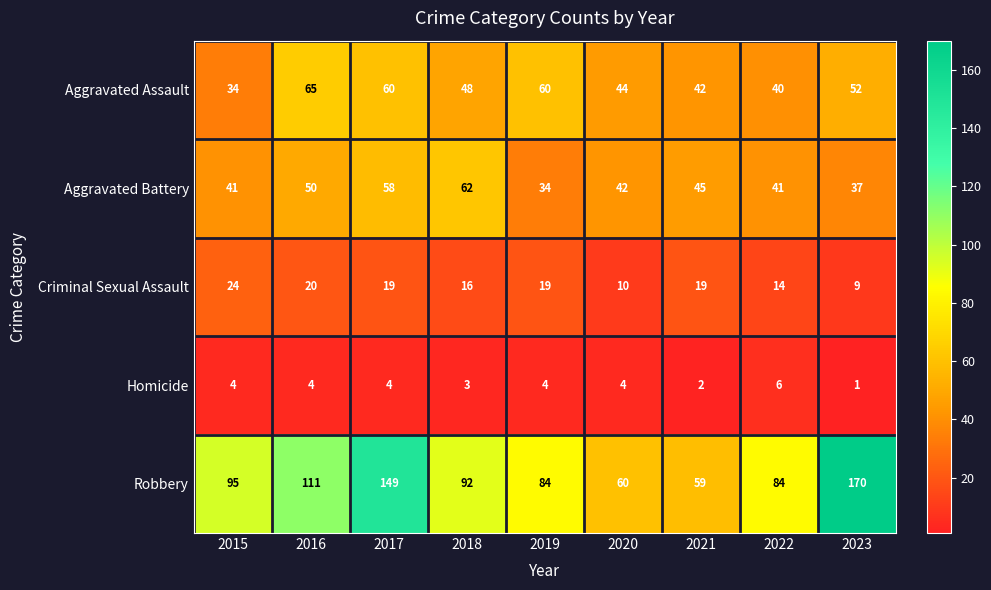

Which series has the largest range (max minus min)?

Robbery